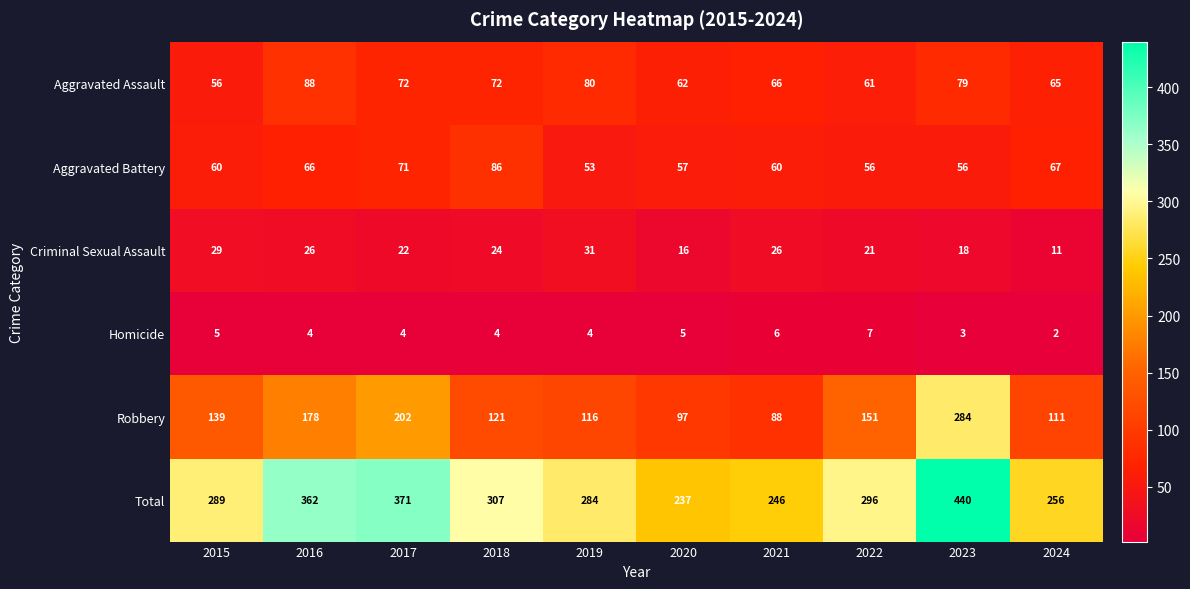

Rank the series at 2022 from highest to lowest value.

Total, Robbery, Aggravated Assault, Aggravated Battery, Criminal Sexual Assault, Homicide